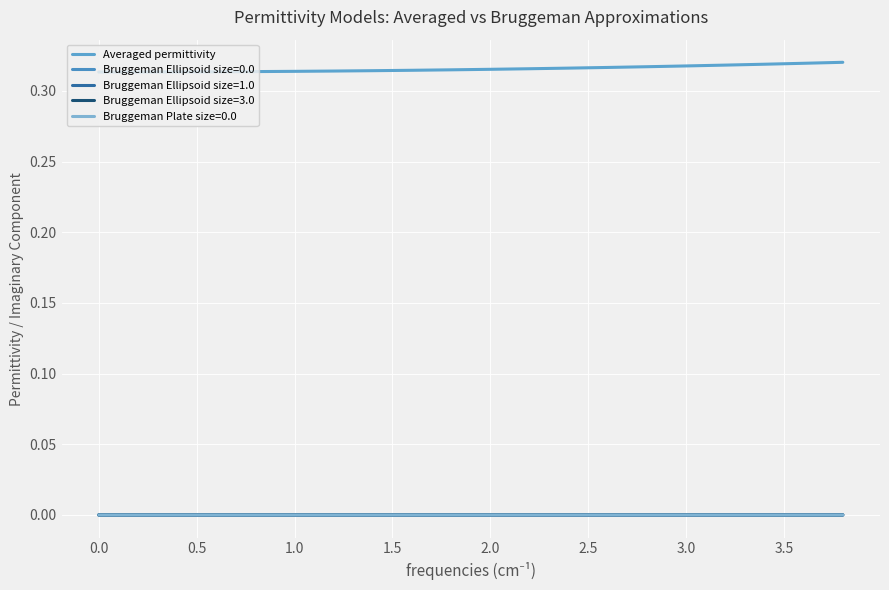

Does the chart have visible grid lines?

Yes